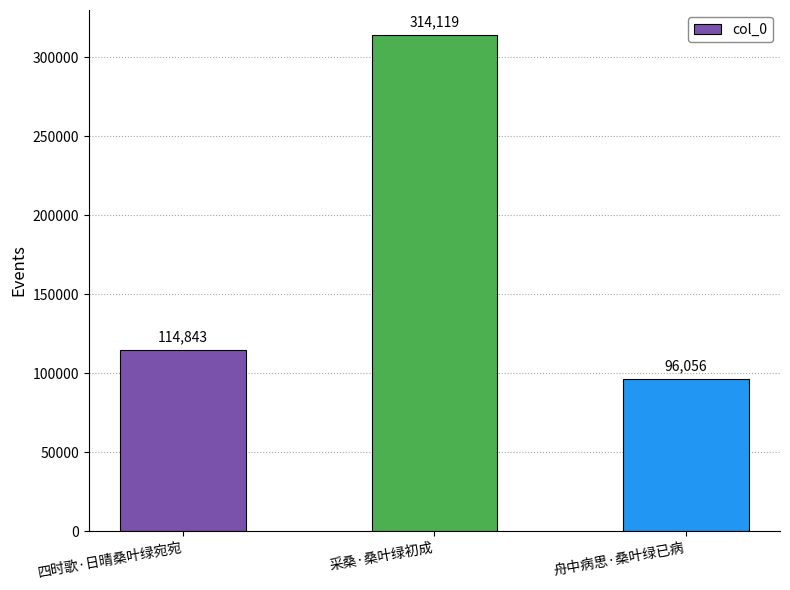

Is it true that the value at 四时歌·日晴桑叶绿宛宛 is 51525?

False